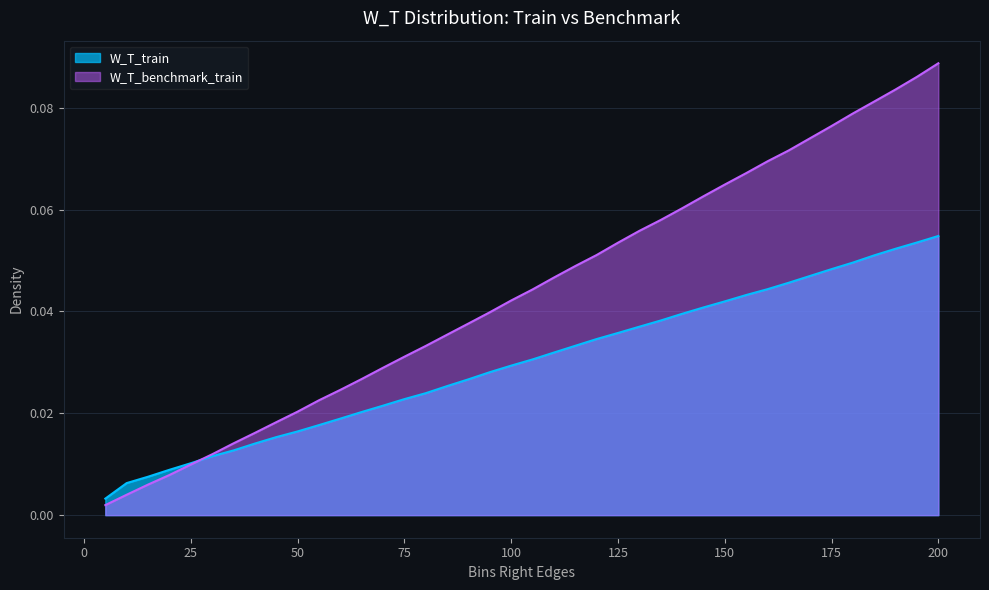

What is the maximum value for W_T_benchmark_train?

0.1